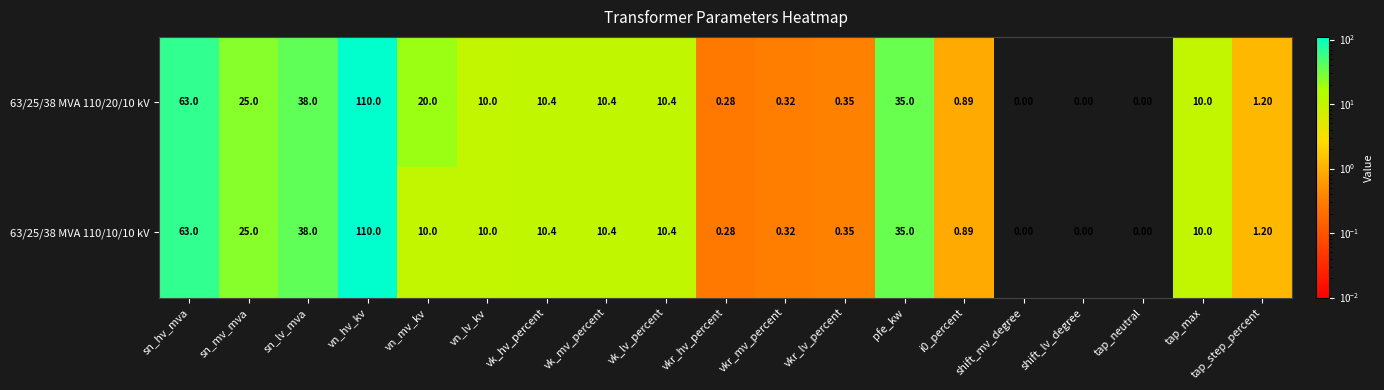

What is the total value across all series at vkr_mv_percent?

0.6